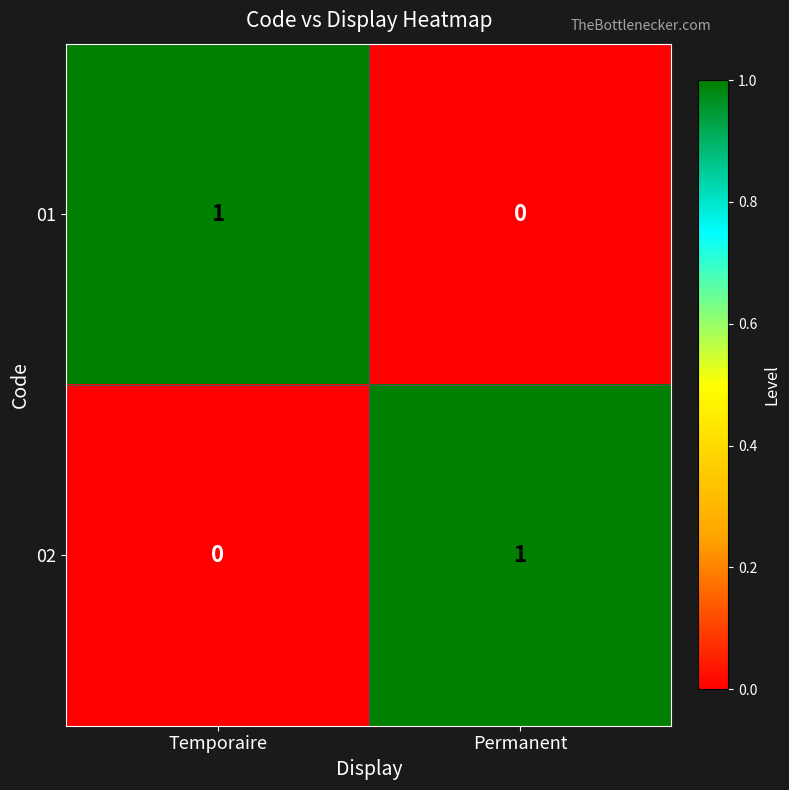

At which label does 02 reach its peak?

Permanent